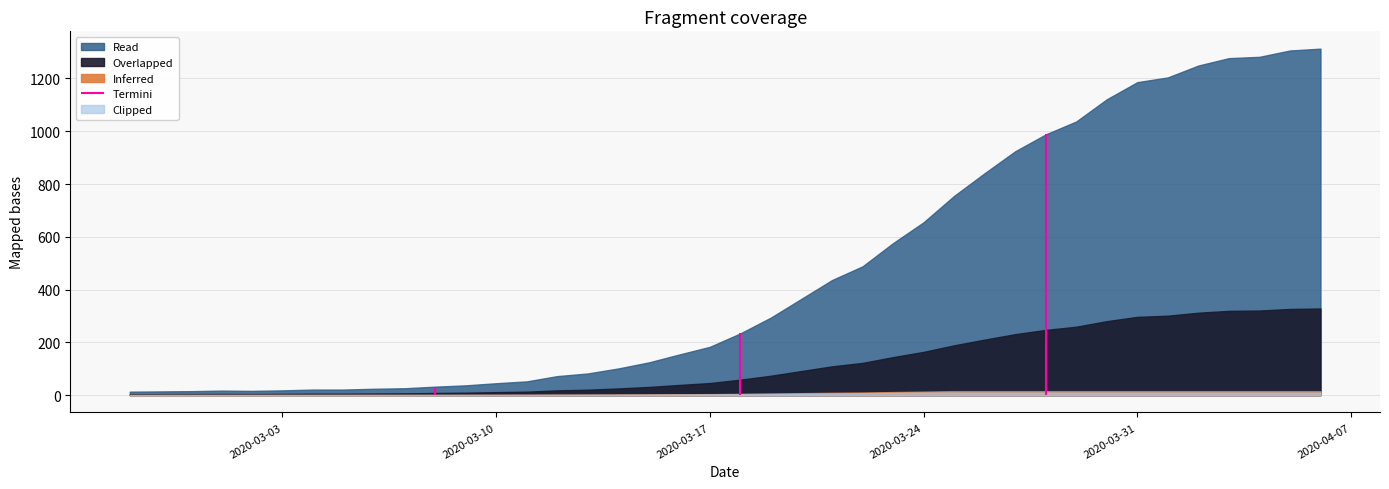

Which label corresponds to the smallest value in the chart?

2020-02-27